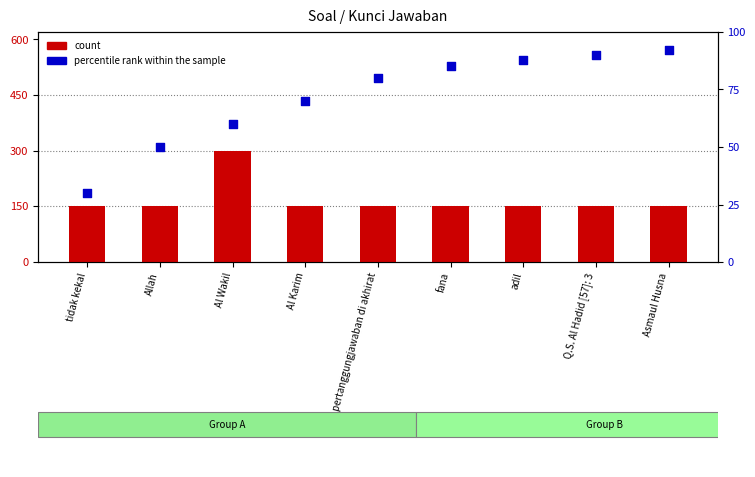

Which series contains the lowest Y value?

percentile rank within the sample